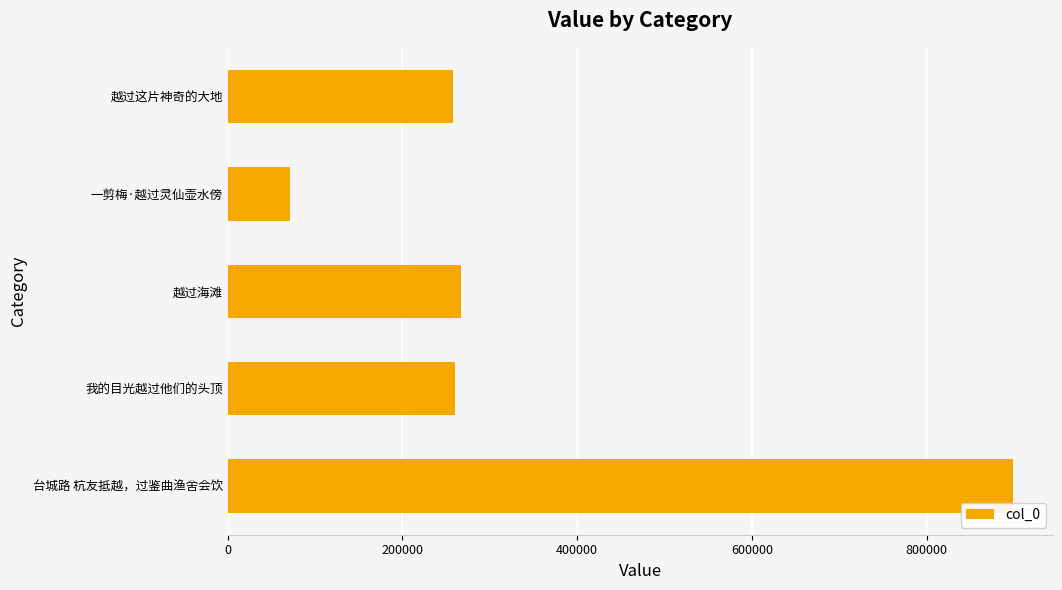

Approximately how many times larger is the value at 我的目光越过他们的头顶 compared to 一剪梅·越过灵仙壶水傍?

3.6